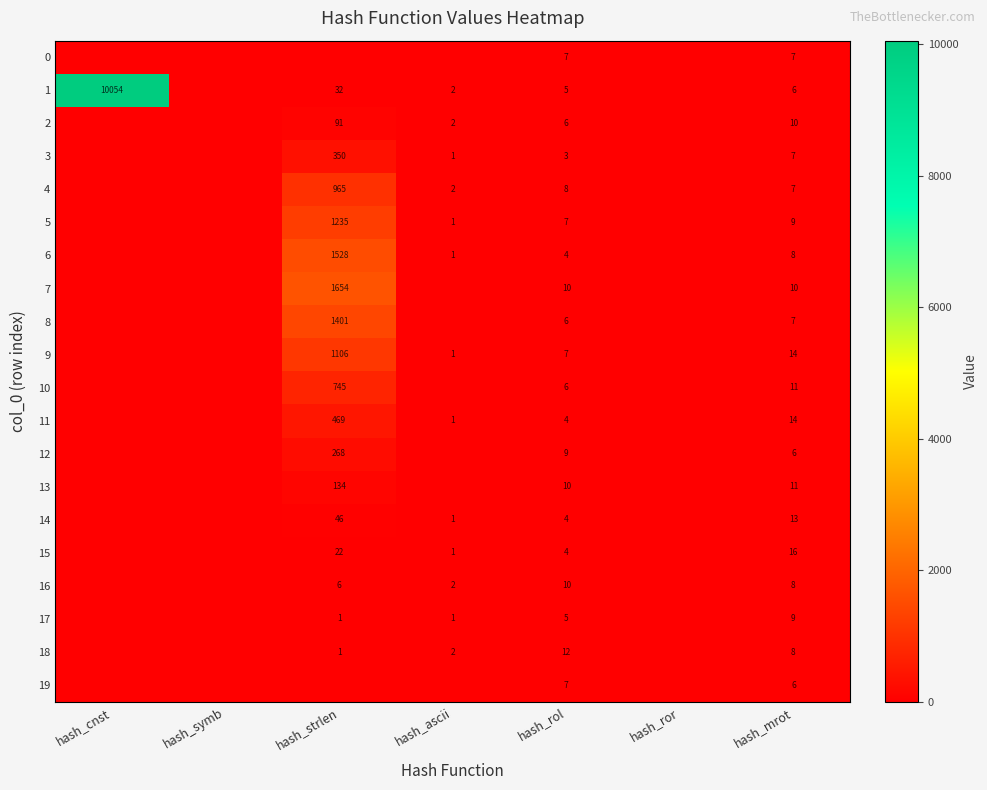

At how many categories does at least one series exceed 3801?

1